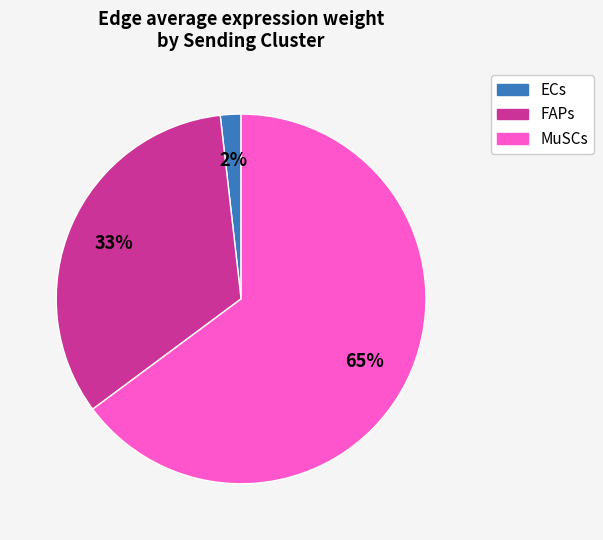

The ECs slice represents 17% of the pie. True or false?

False